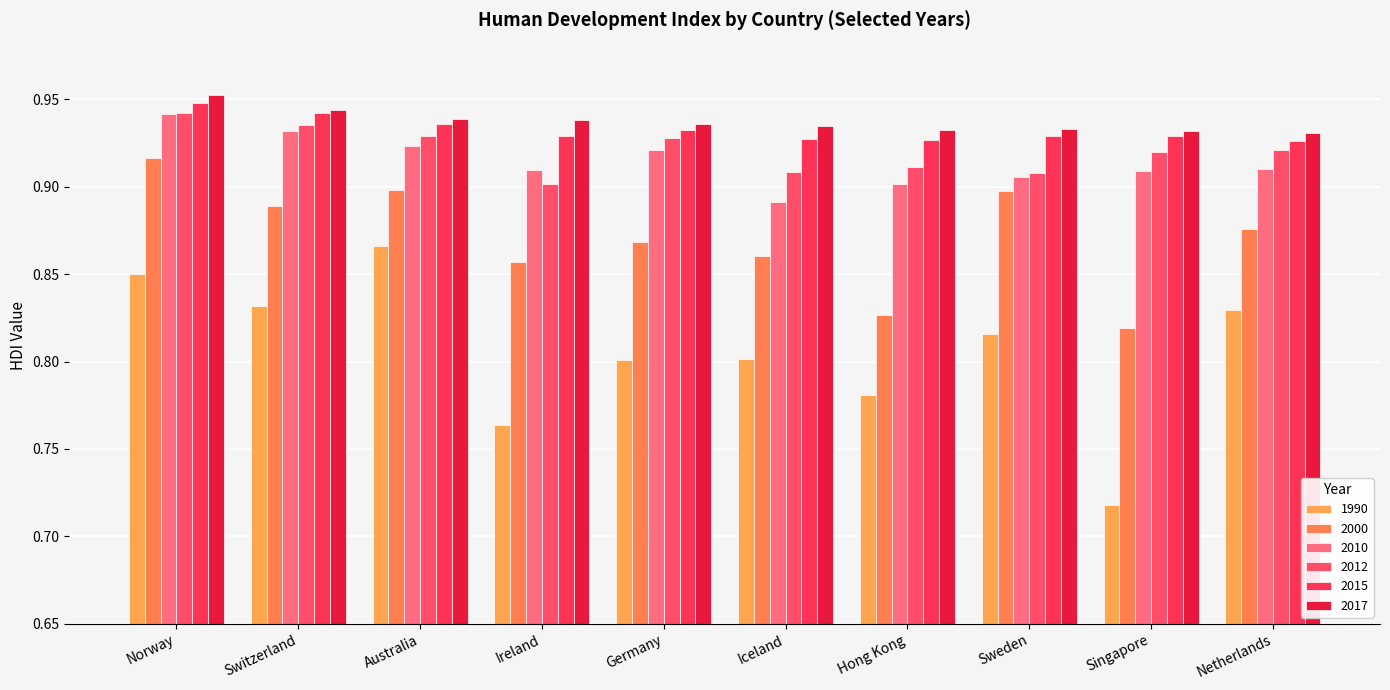

Is it true that 2000 equals 0.3 at Sweden?

False